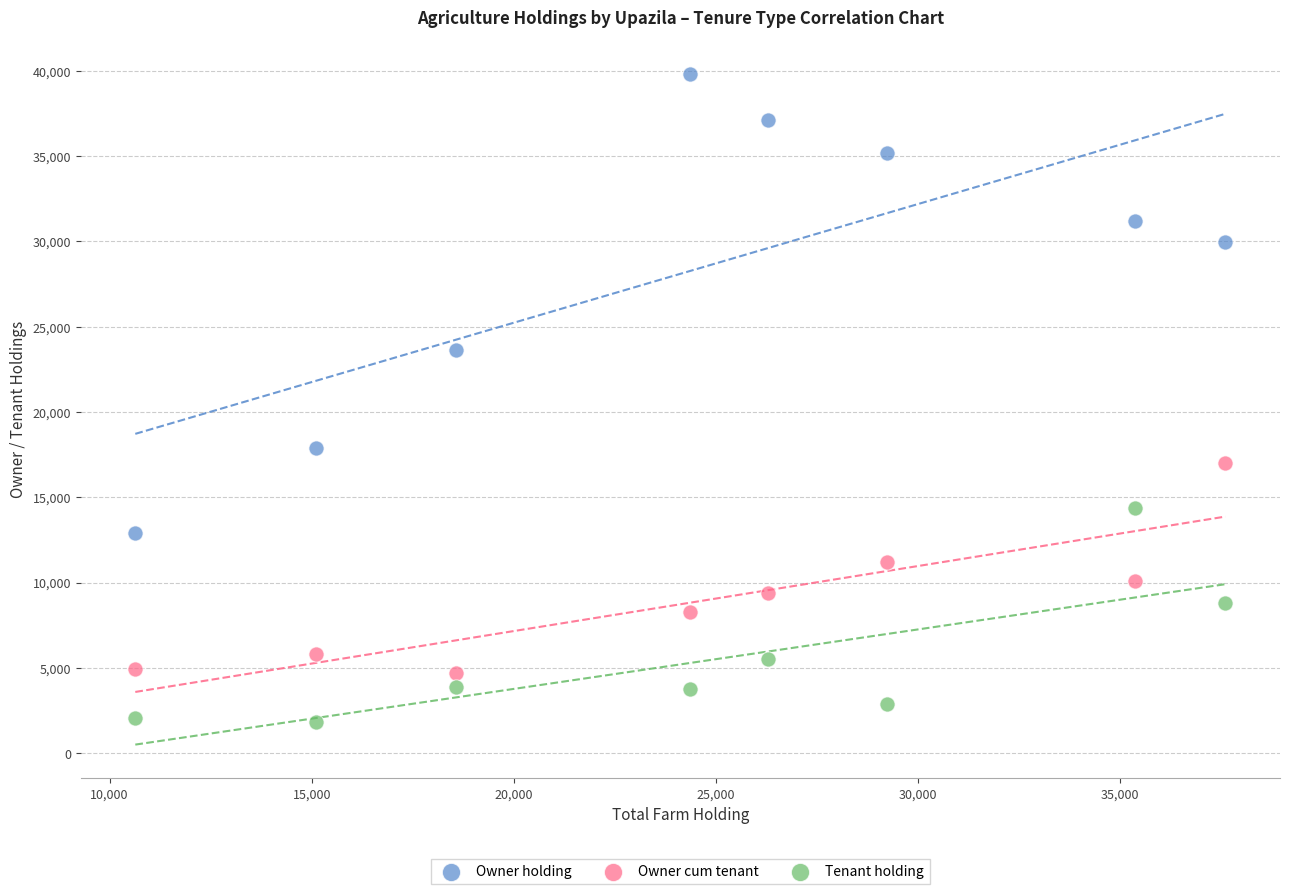

In the Owner holding series, what Y value is closest to 26358?

23656